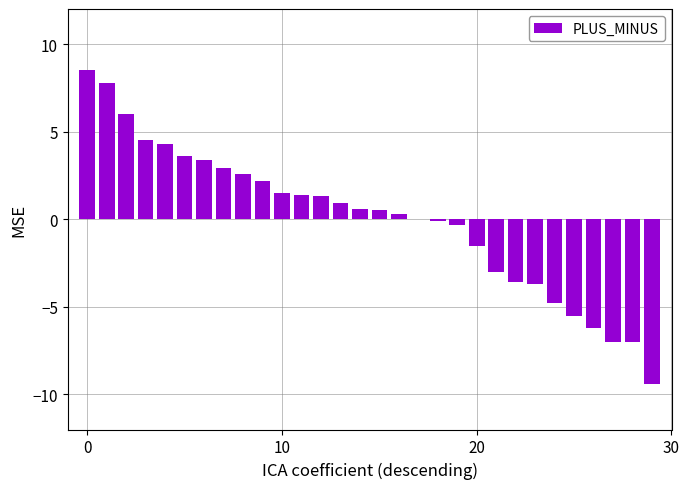

What is the greatest value displayed?

8.5